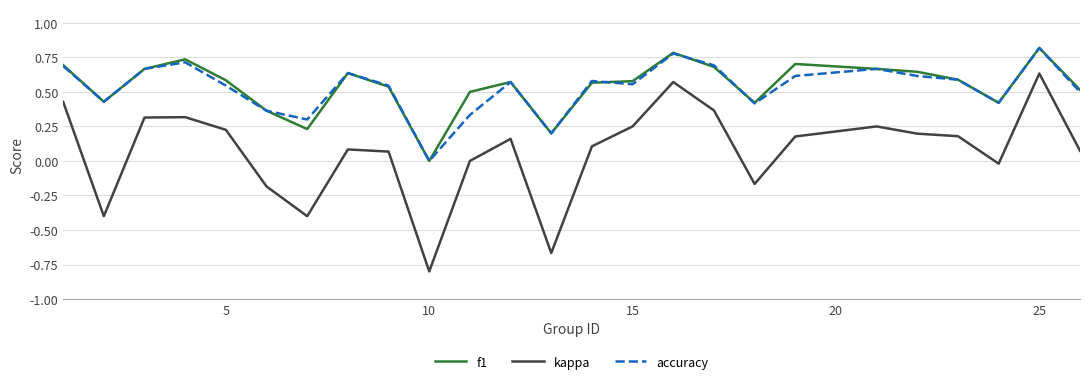

What is the difference between the maximum and second lowest values in the kappa series?

1.3